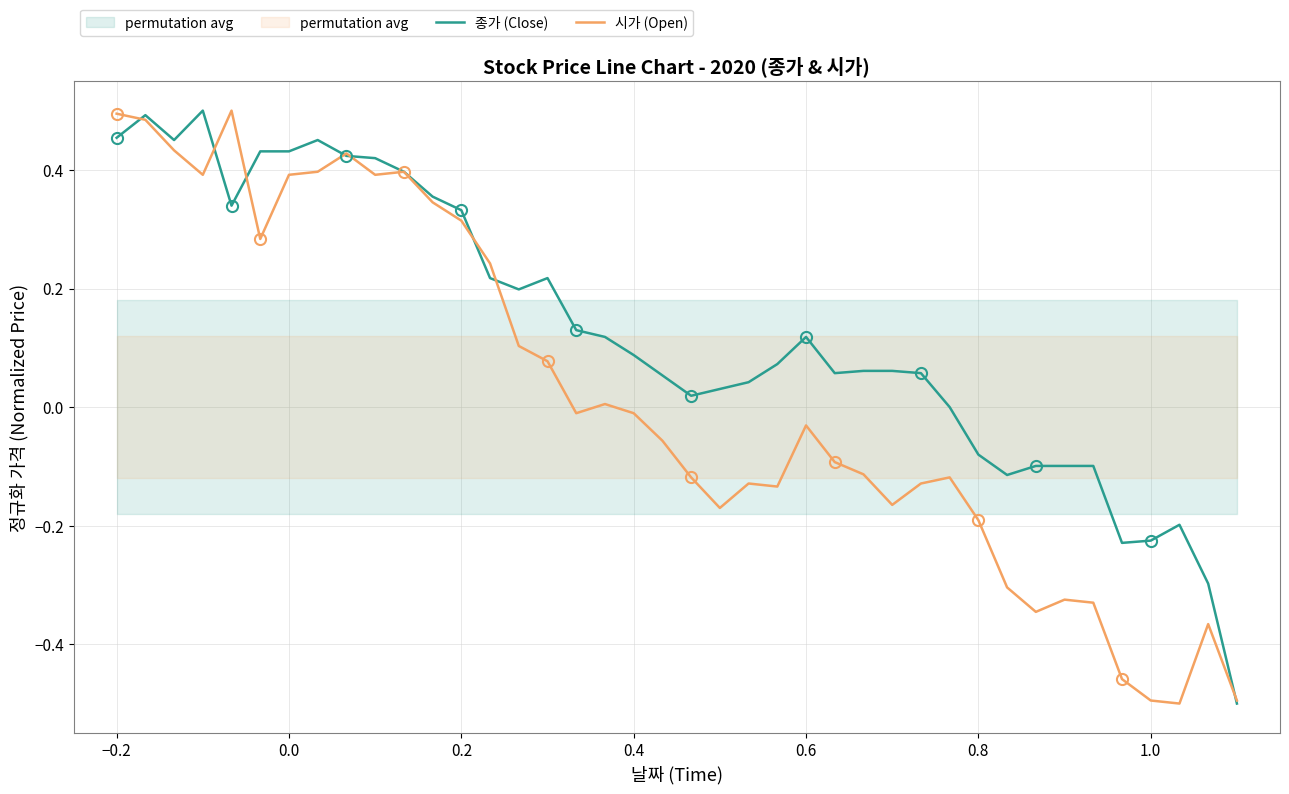

How many times do 종가 (Close) and 시가 (Open) cross each other?

8